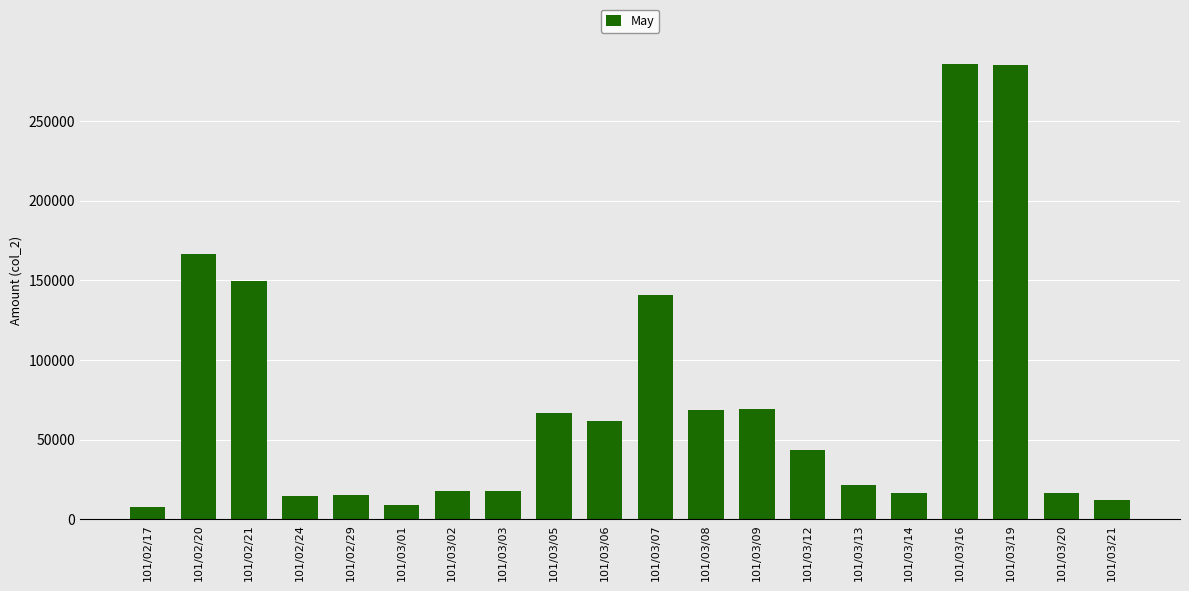

What is the change in value from 101/03/02 to 101/03/06?

+44450